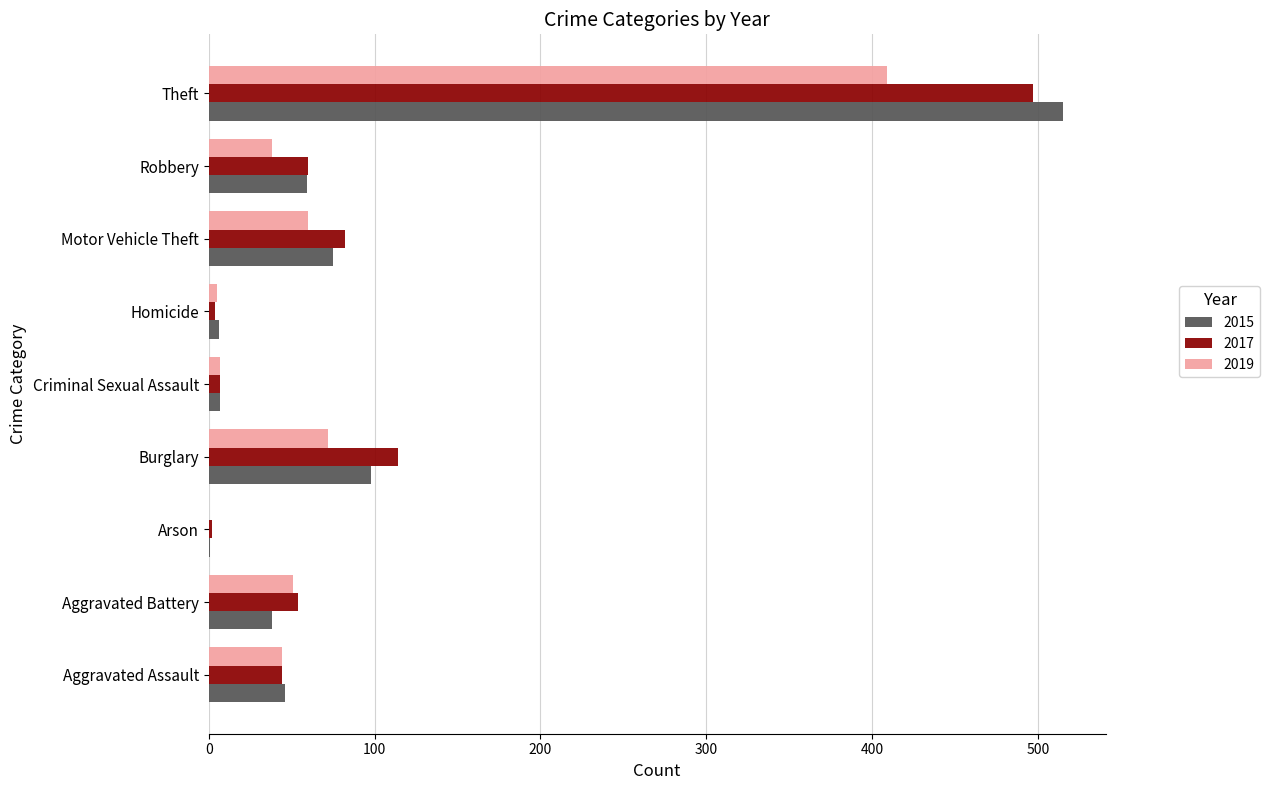

What is the approximate value of 2017 at Robbery?

60